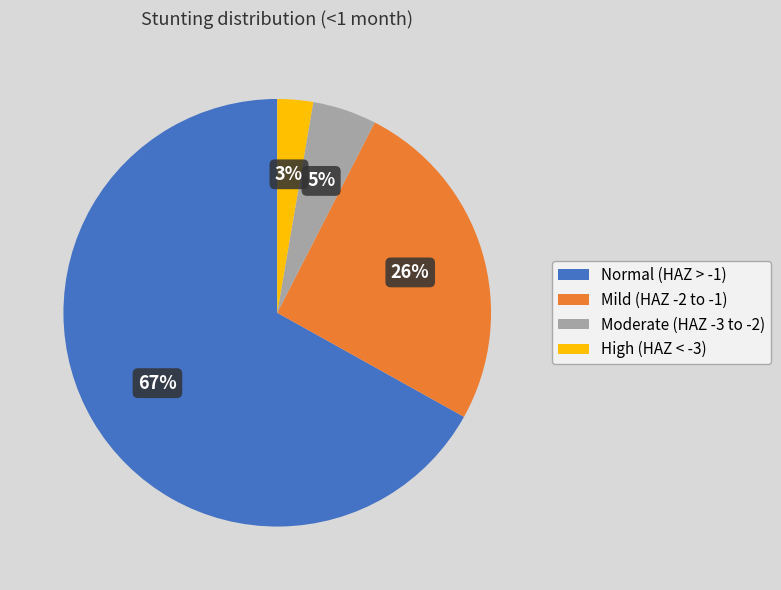

Is it true that High (HAZ < -3) is 3% of the pie?

True